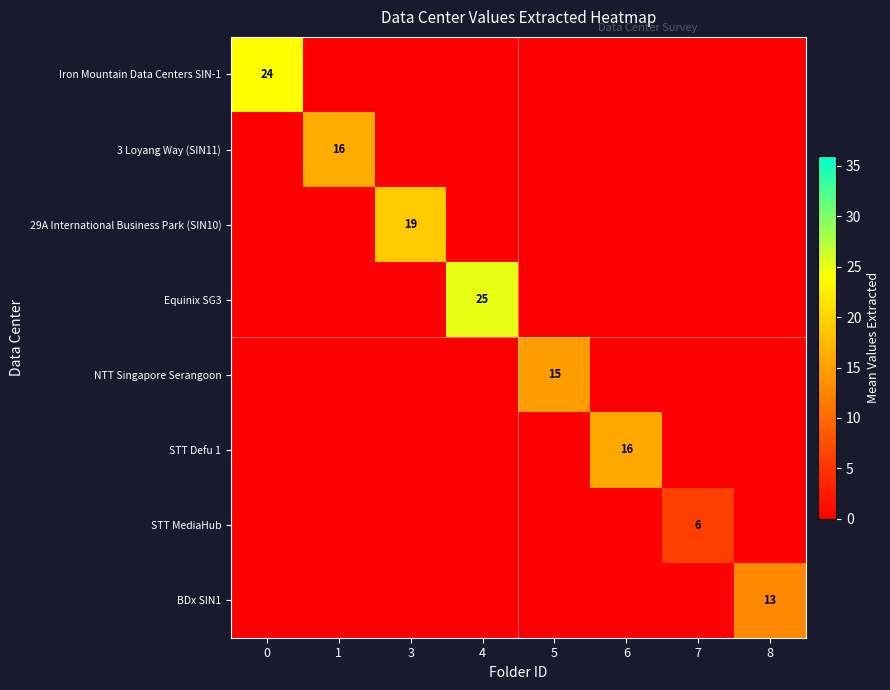

True or false: BDx SIN1 has a value of 13 at 8.

True